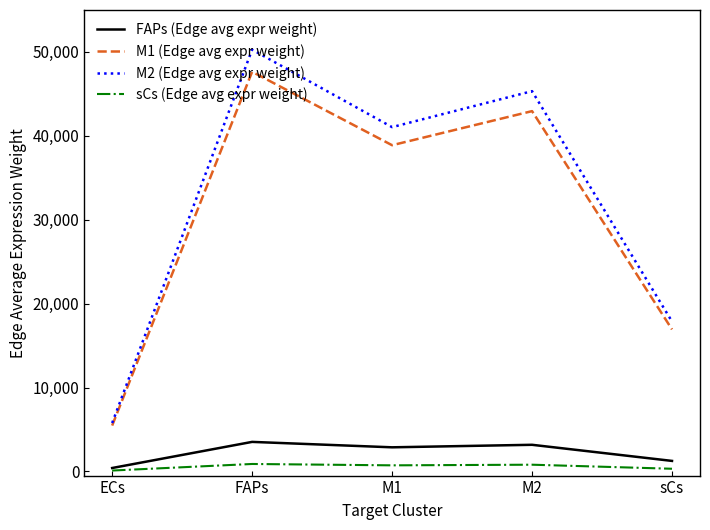

What is the sum of all M2 (Edge avg expr weight) values?

160269.1